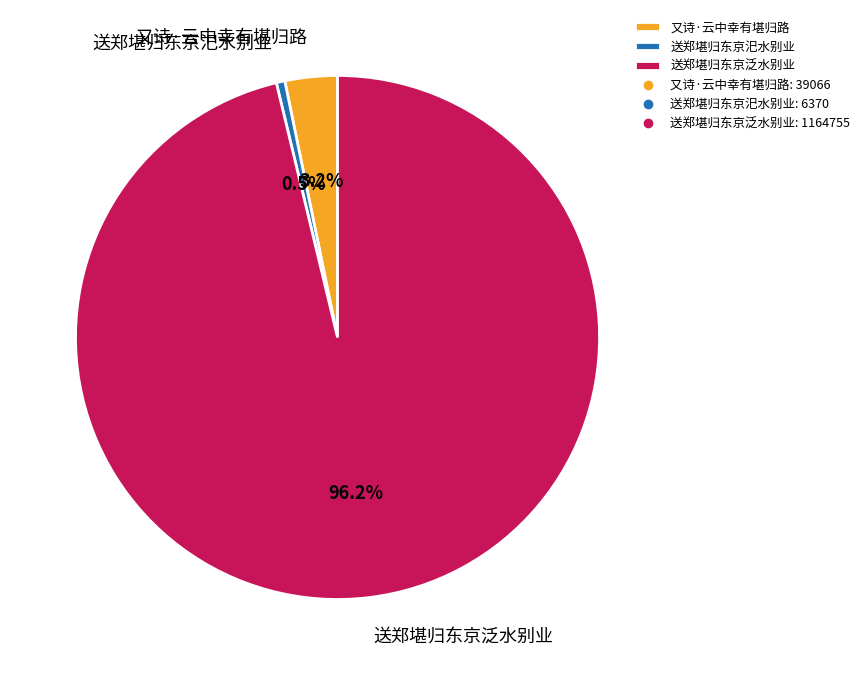

Is it true that 又诗·云中幸有堪归路 is 15% of the pie?

False